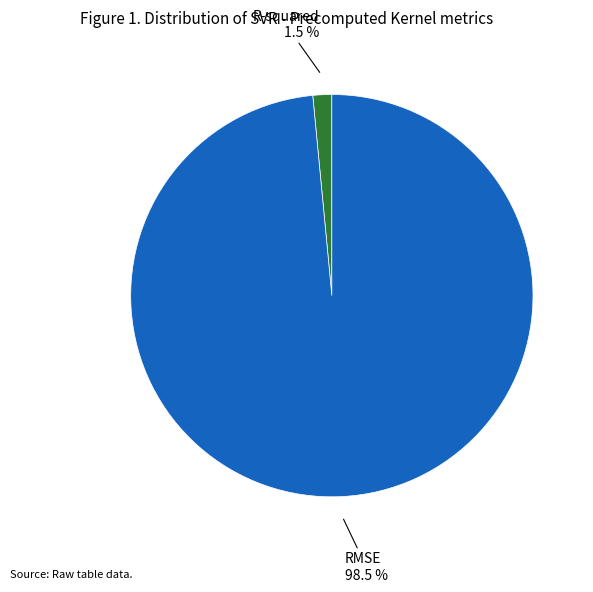

Is there a majority slice in this chart?

Yes